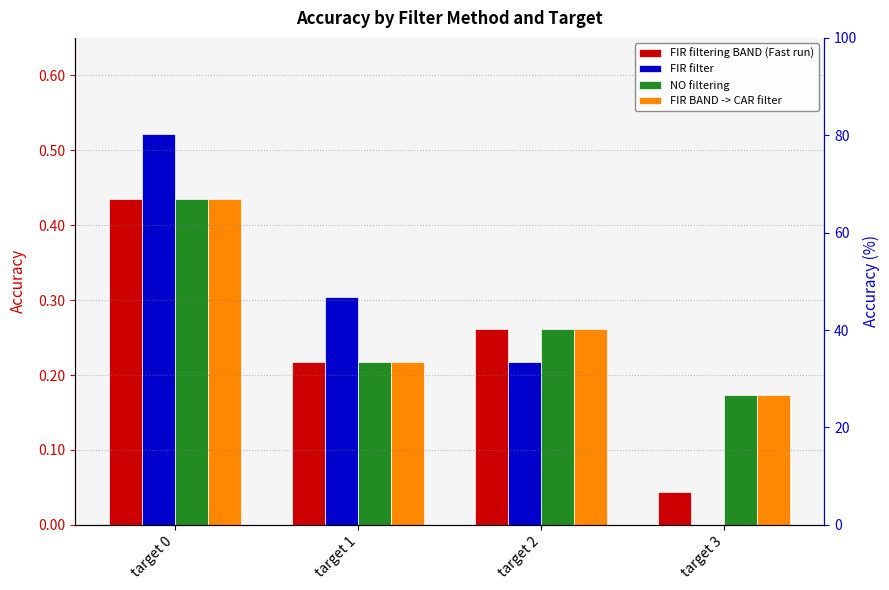

Rank the series by their maximum value, from lowest to highest.

FIR filtering BAND (Fast run), NO filtering, FIR BAND -> CAR filter, FIR filter